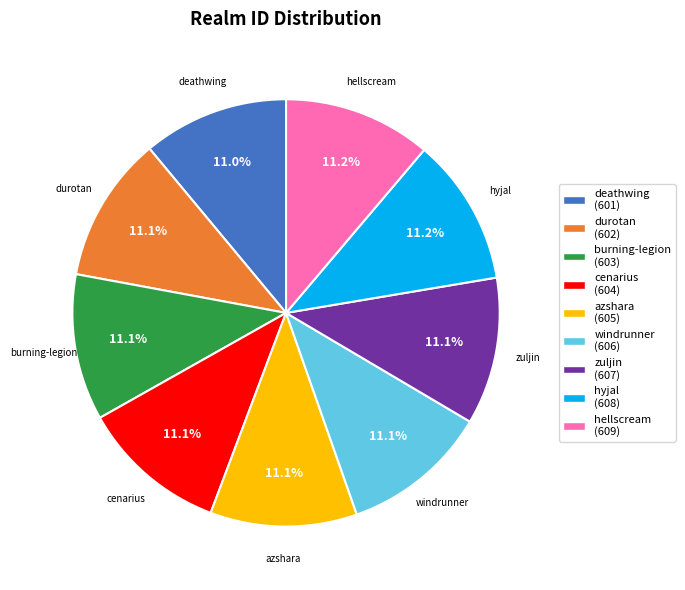

How much of the chart is everything except hellscream?

88.8%